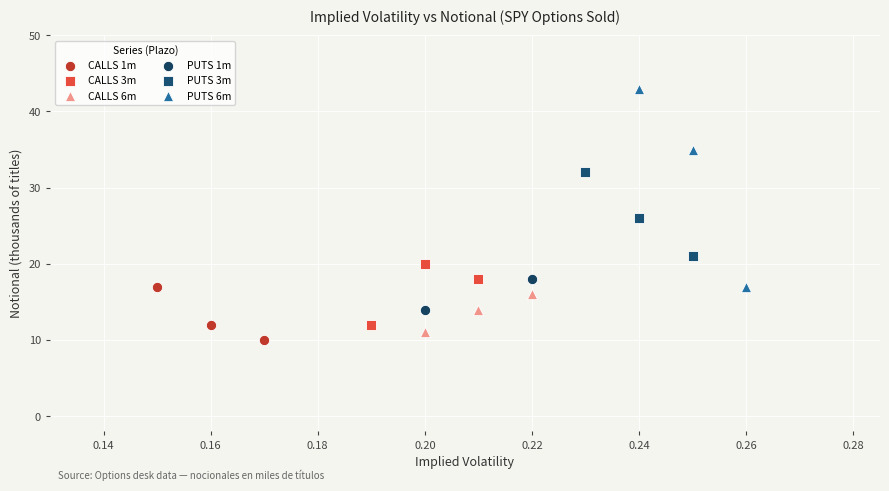

Which series contains the lowest Y value?

CALLS 1m